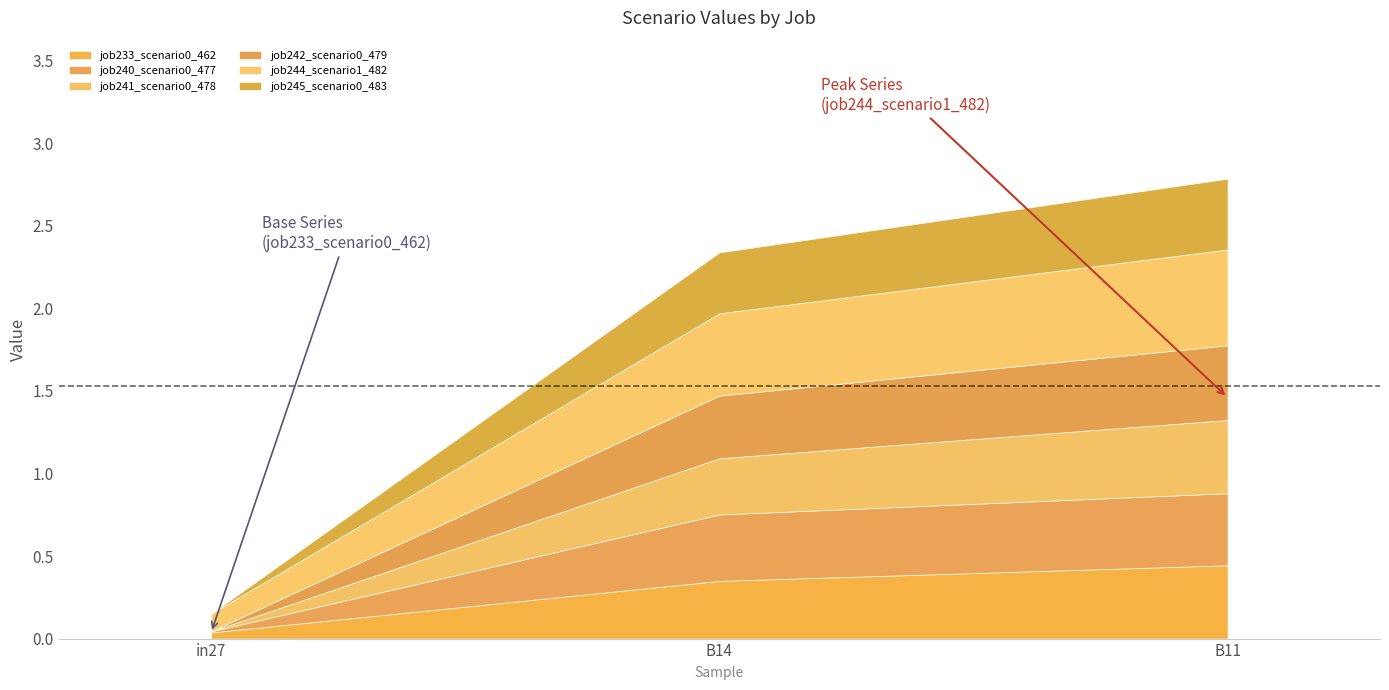

List the labels in order of job233_scenario0_462 value, largest first.

B11, B14, in27